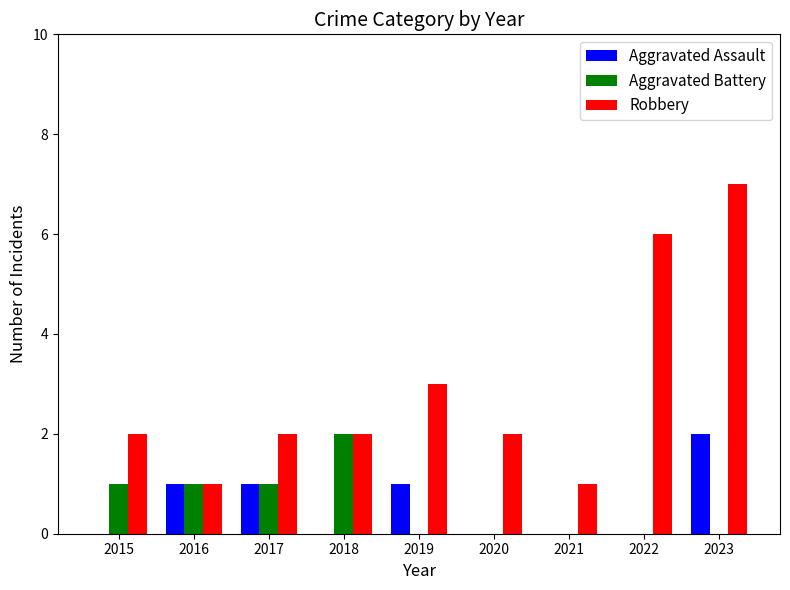

What is the sum of the Robbery values at 2016 and 2023?

8